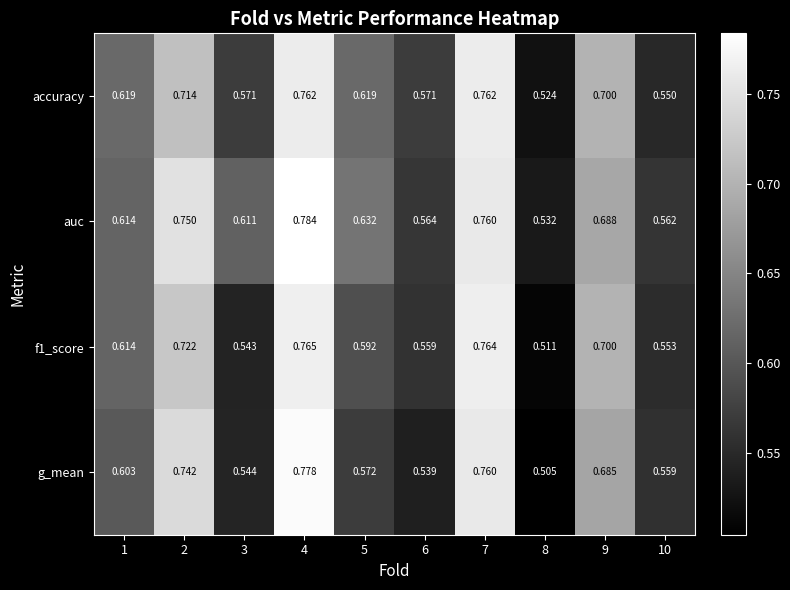

Which series has the largest range (max minus min)?

g_mean